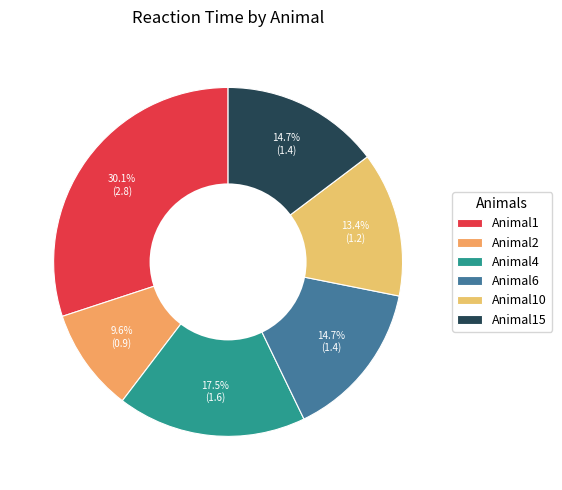

Rank the categories by value from highest to lowest.

Animal1, Animal4, Animal15, Animal6, Animal10, Animal2